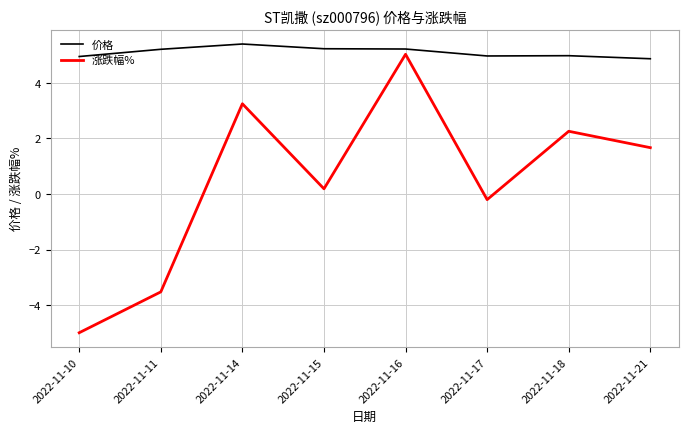

What is the total value across all series at 2022-11-17?

4.8